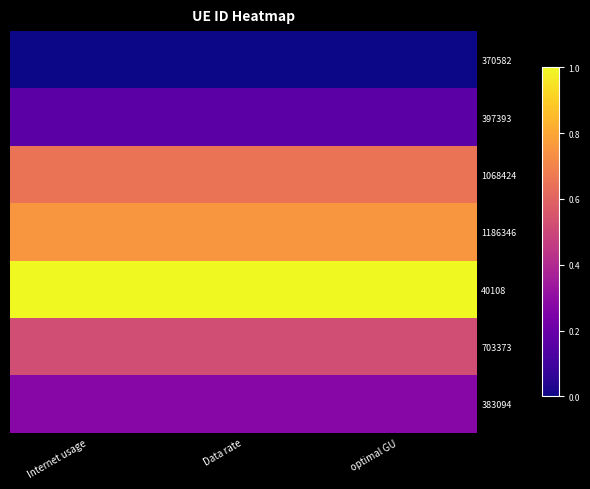

What is the greatest value displayed?

1.0